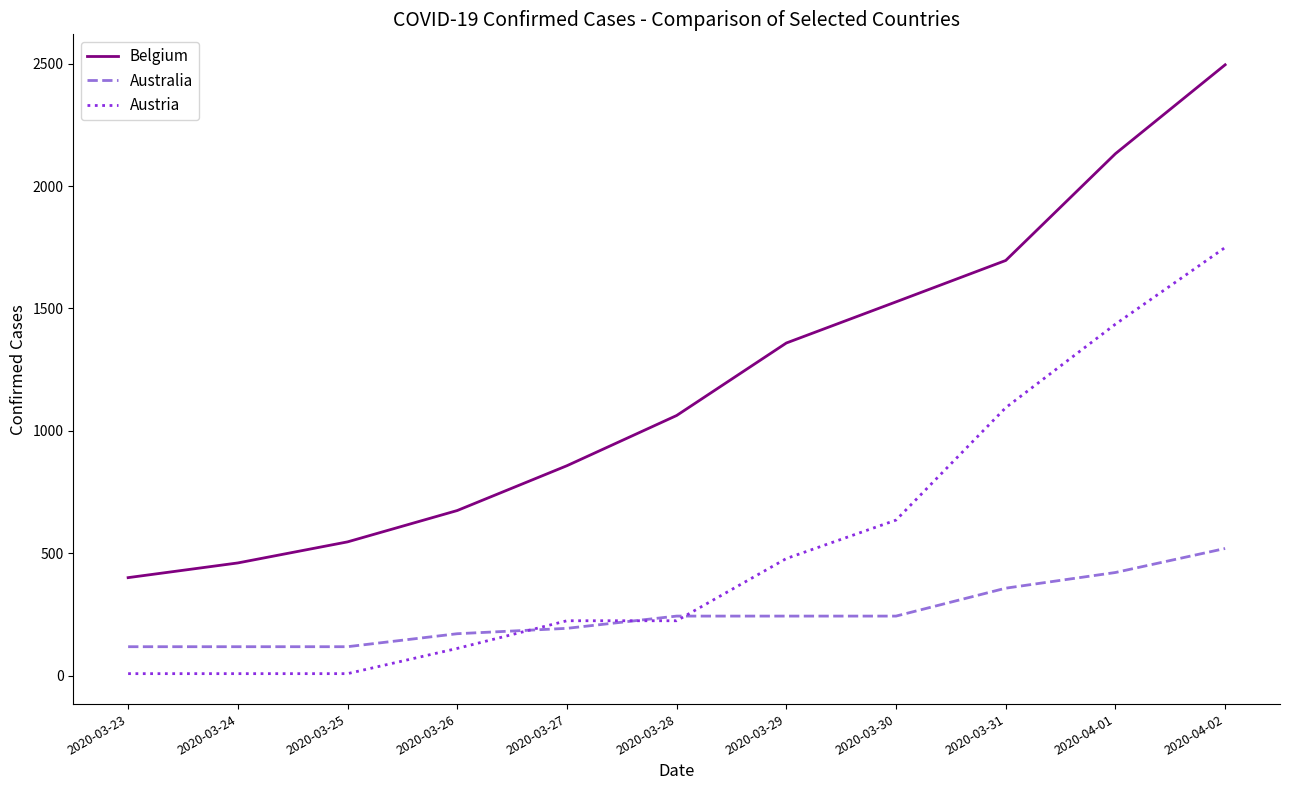

True or false: Australia and Belgium intersect in this chart.

False